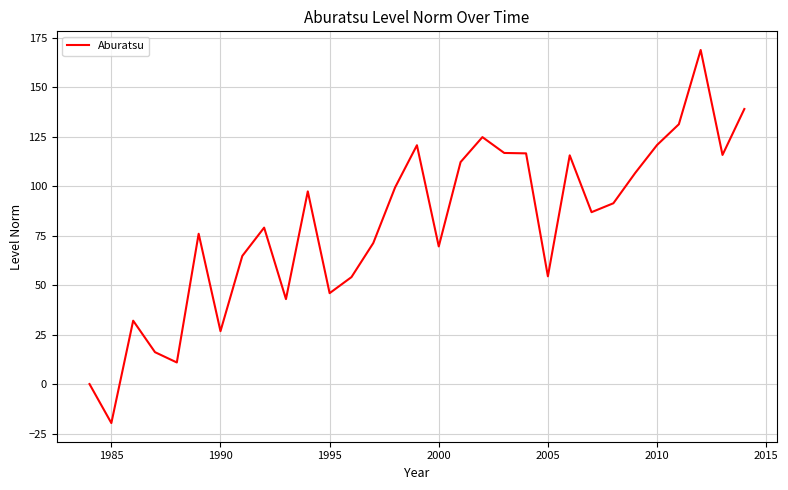

What is the difference between the maximum and minimum values?

188.4